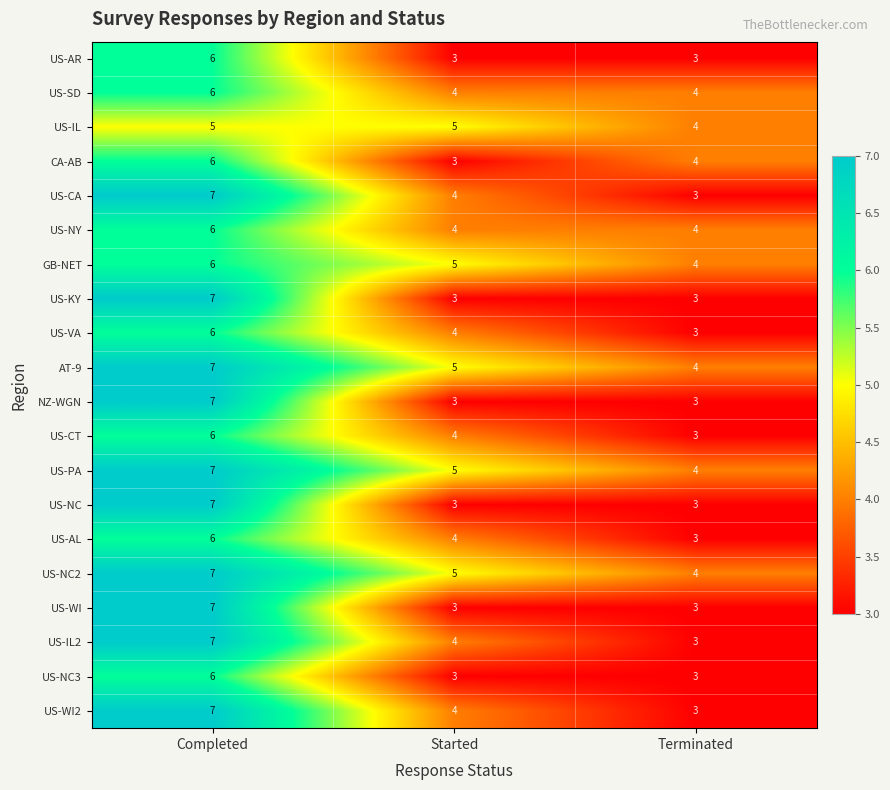

Count the US-IL values in the range 4 to 5.

3